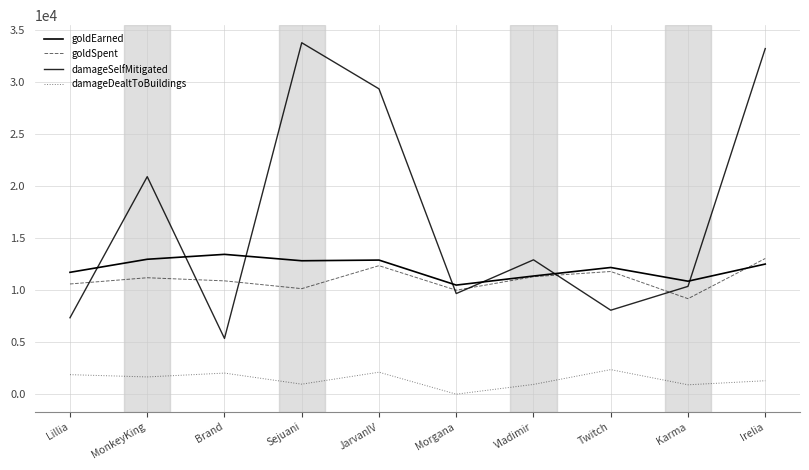

Reading left to right, transcribe all the data shown in this chart.

goldEarned: 11721	12977	13449	12833	12899	10493	11365	12186	10867	12515
goldSpent: 10600	11200	10900	10150	12360	10000	11300	11800	9185	13050
damageSelfMitigated: 7350	20922	5360	33805	29369	9678	12922	8076	10370	33243
damageDealtToBuildings: 1877	1659	2028	963	2113	0	938	2362	902	1293